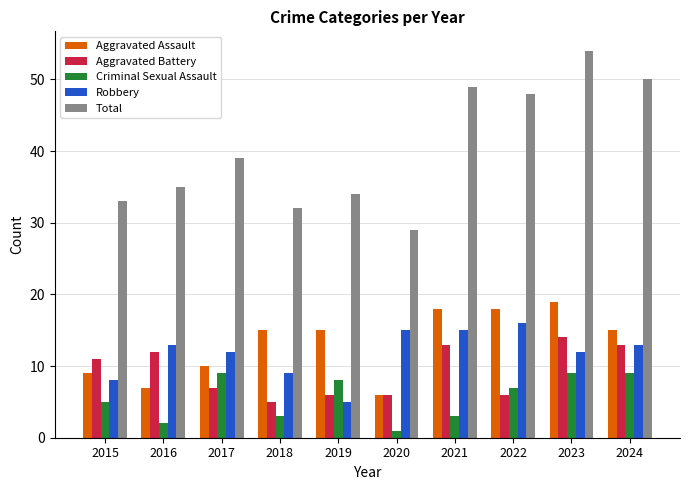

List the series in order of their peak value, highest first.

Total, Aggravated Assault, Robbery, Aggravated Battery, Criminal Sexual Assault